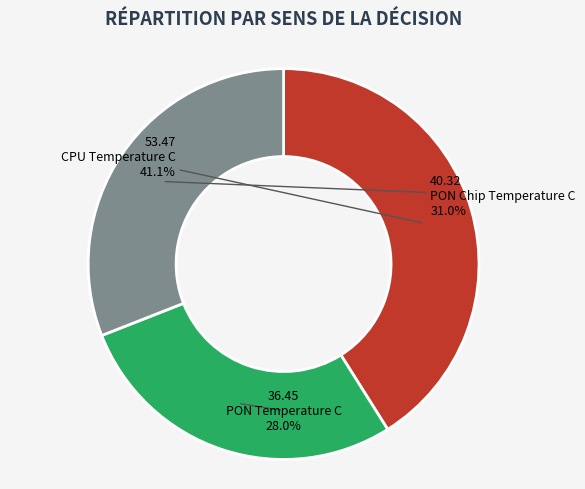

Rank the categories by value from highest to lowest.

CPU Temperature C, PON Chip Temperature C, PON Temperature C